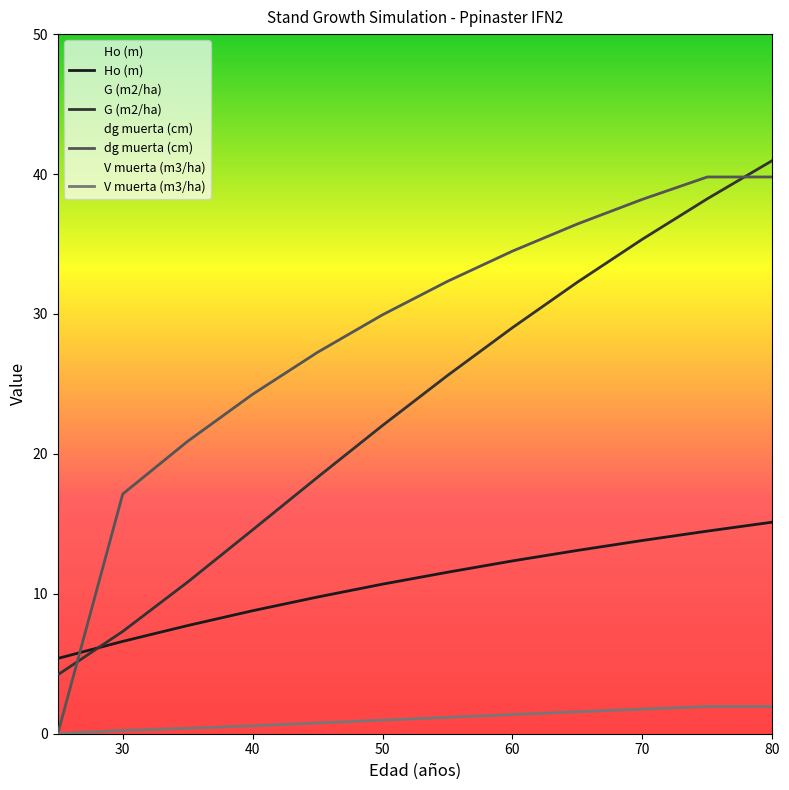

Between 70 and 40, which is larger?

70